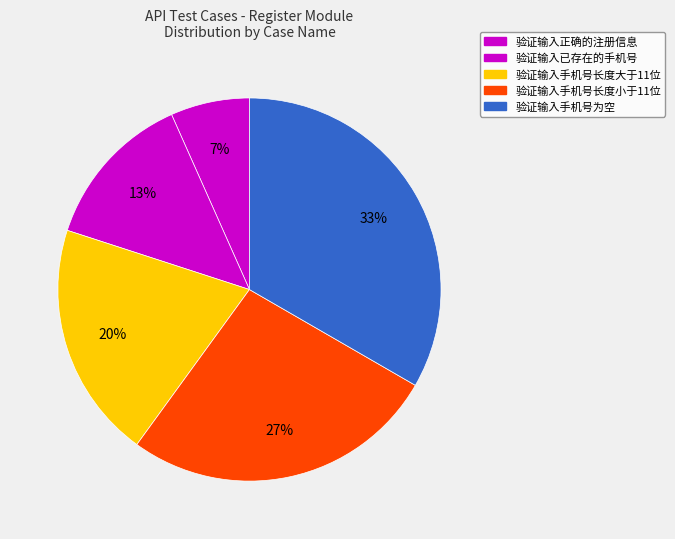

How many segments does this pie chart have?

5